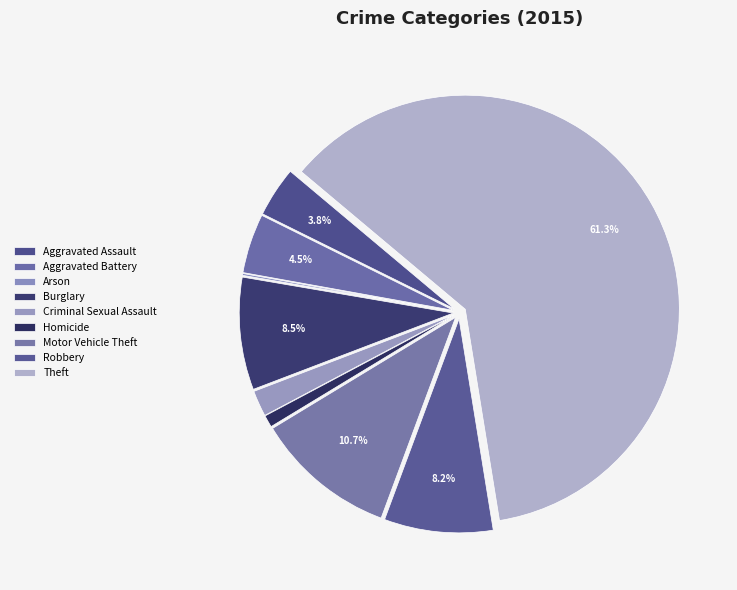

Between Theft and Criminal Sexual Assault, which is larger?

Theft